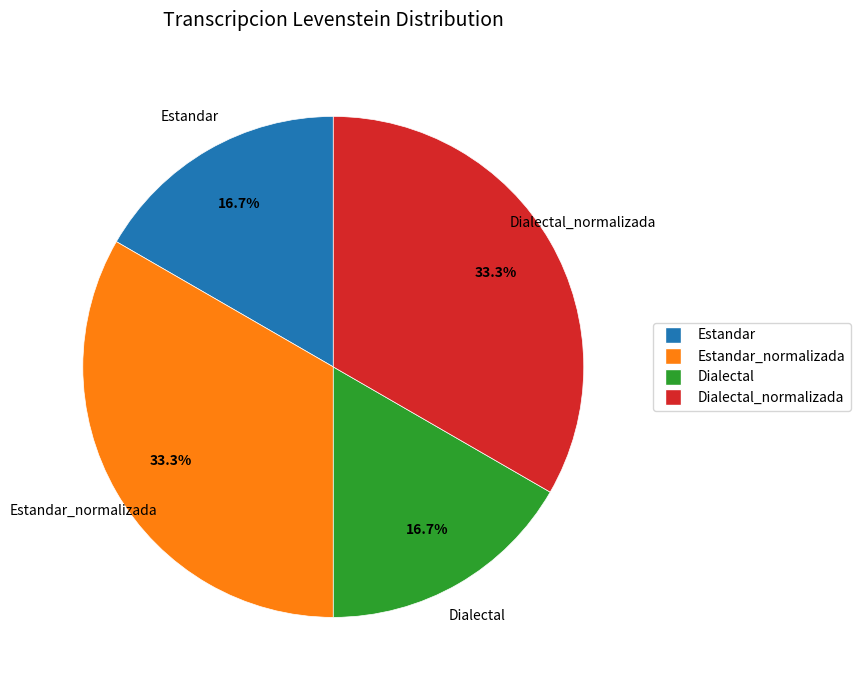

Count the number of slices in the pie.

4